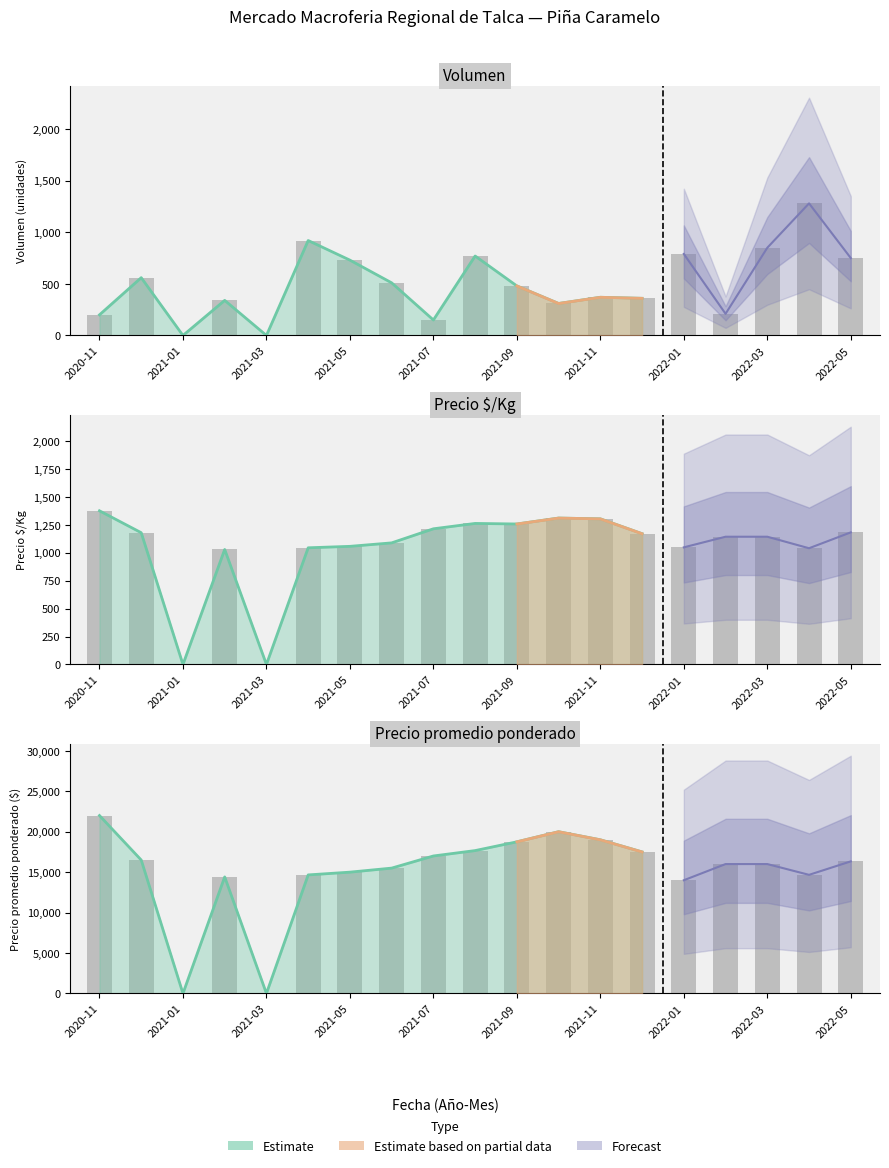

How many data points in Precio promedio ponderado are less than 16000?

8